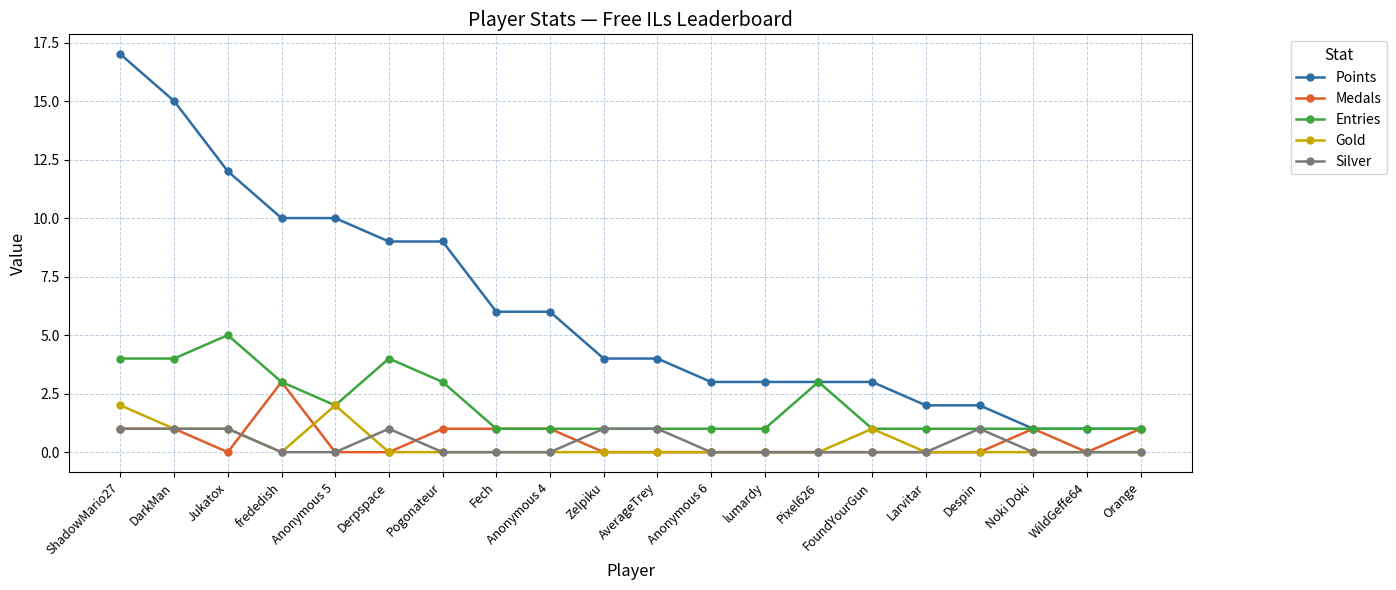

Reading left to right, what are all the values shown in this chart?

Points: 17	15	12	10	10	9	9	6	6	4	4	3	3	3	3	2	2	1	1	1
Medals: 1	1	0	3	0	0	1	1	1	0	0	0	0	0	0	0	0	1	0	1
Entries: 4	4	5	3	2	4	3	1	1	1	1	1	1	3	1	1	1	1	1	1
Gold: 2	1	1	0	2	0	0	0	0	0	0	0	0	0	1	0	0	0	0	0
Silver: 1	1	1	0	0	1	0	0	0	1	1	0	0	0	0	0	1	0	0	0